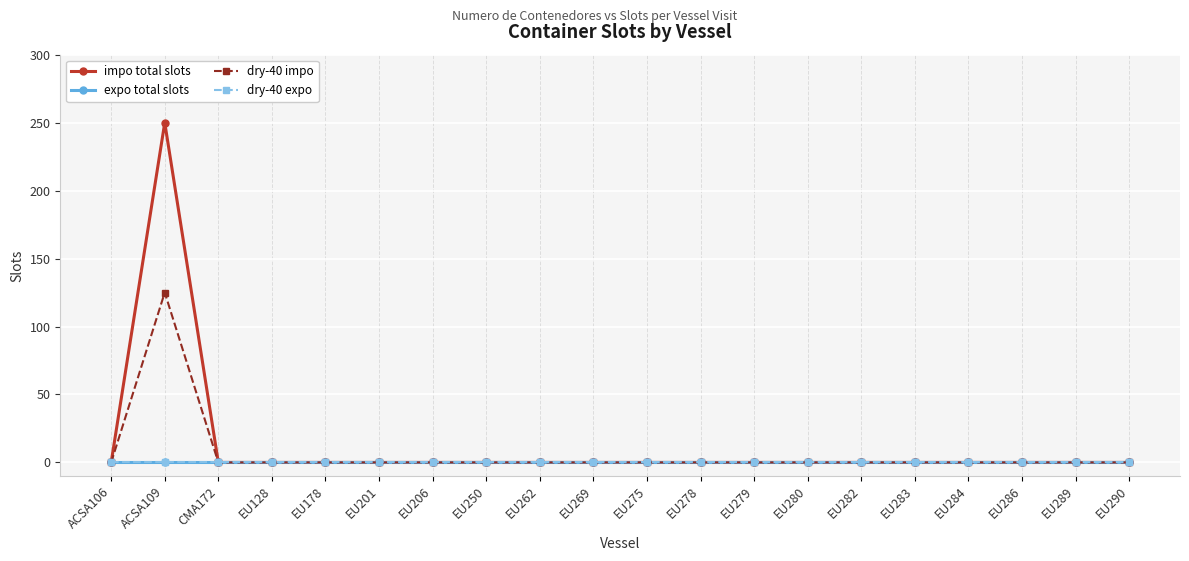

Is the value of dry-40 impo at EU275 greater than the value of dry-40 expo at EU250?

No